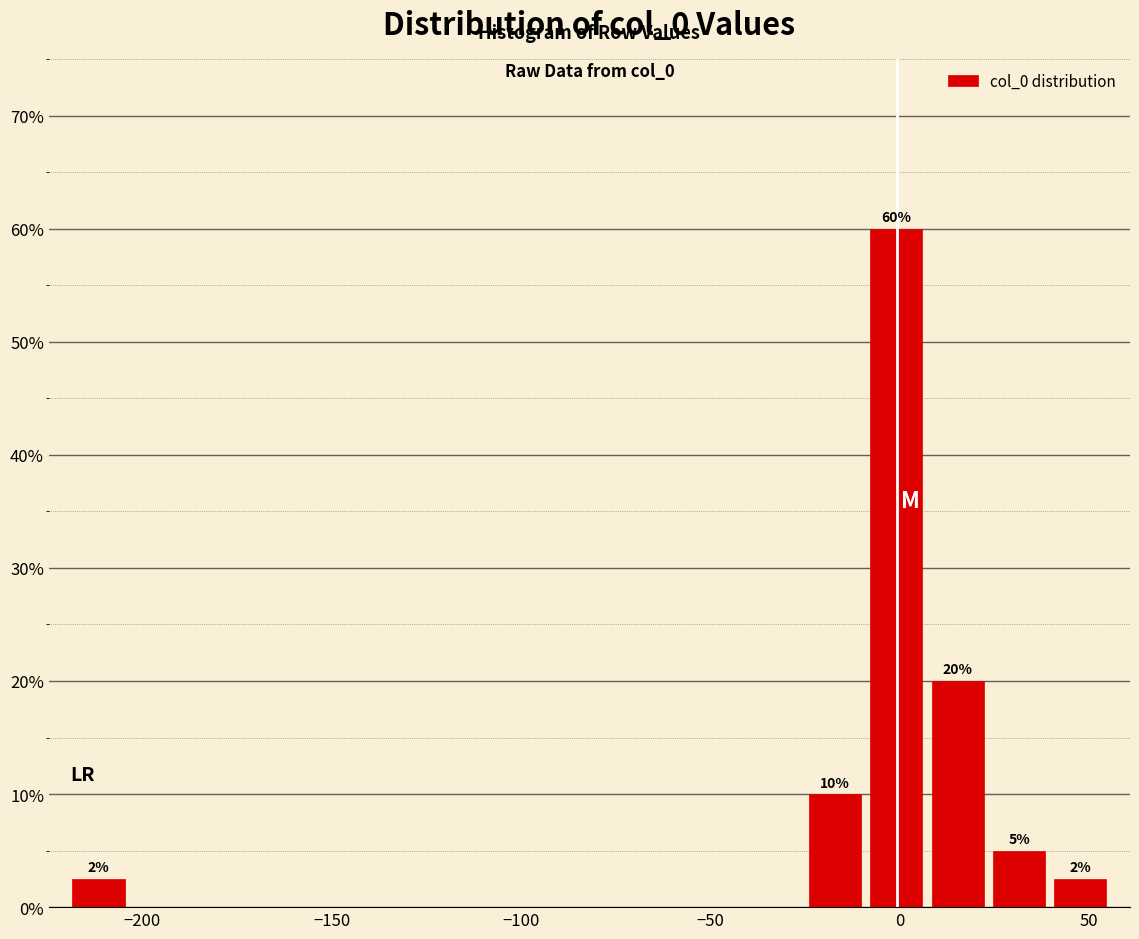

Read against the x-axis, roughly where is the centre of the tallest bar?

0